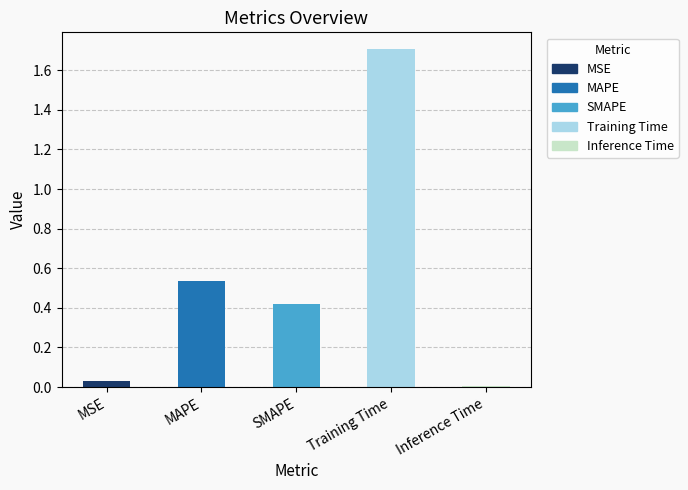

What is the label of the 2nd bar from the right?

Training Time